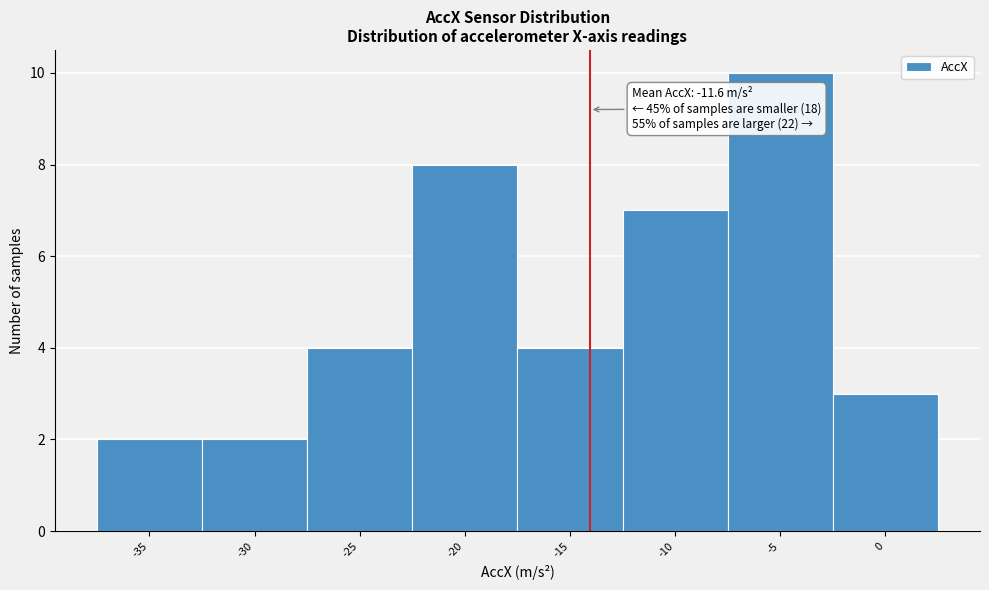

Reading right to left, extract all data points from this chart.

0=3	-5=10	-10=7	-15=4	-20=8	-25=4	-30=2	-35=2